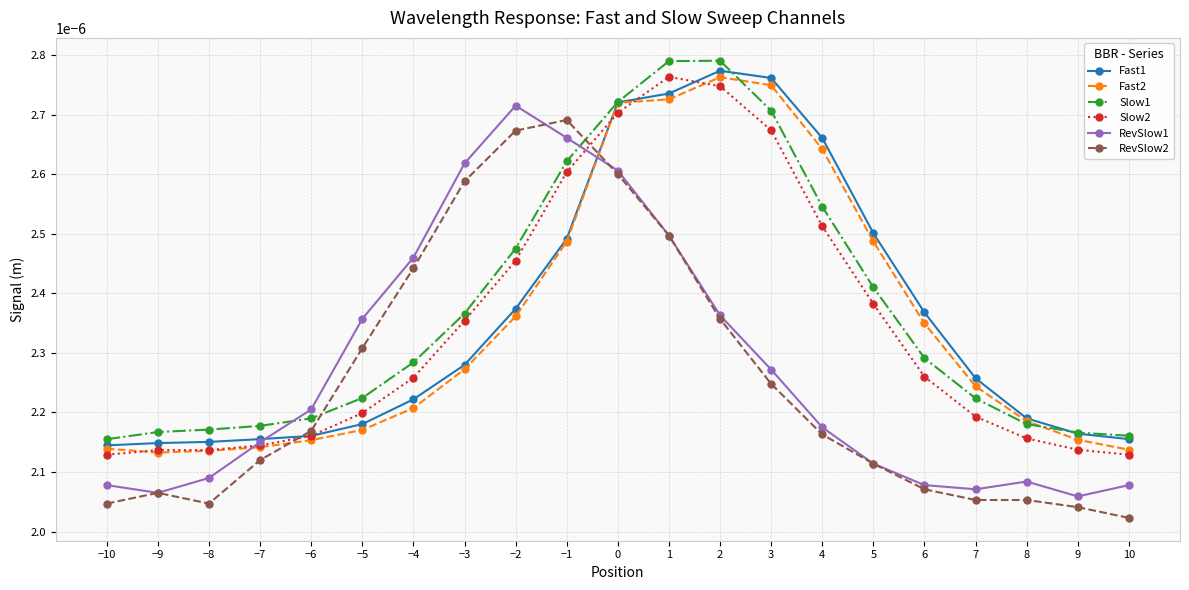

Which label corresponds to the smallest value in the chart?

10